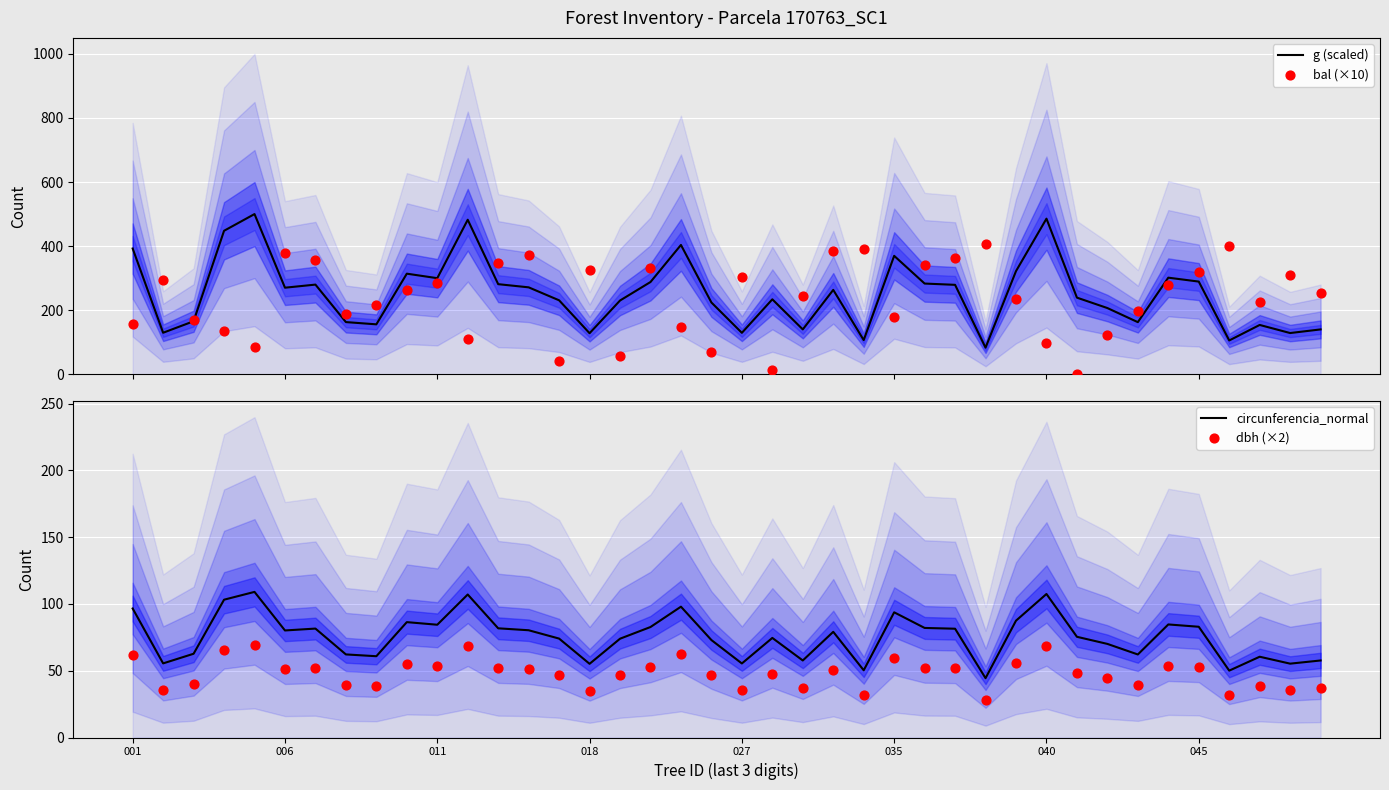

Which series reaches the minimum Y coordinate?

bal (×10)